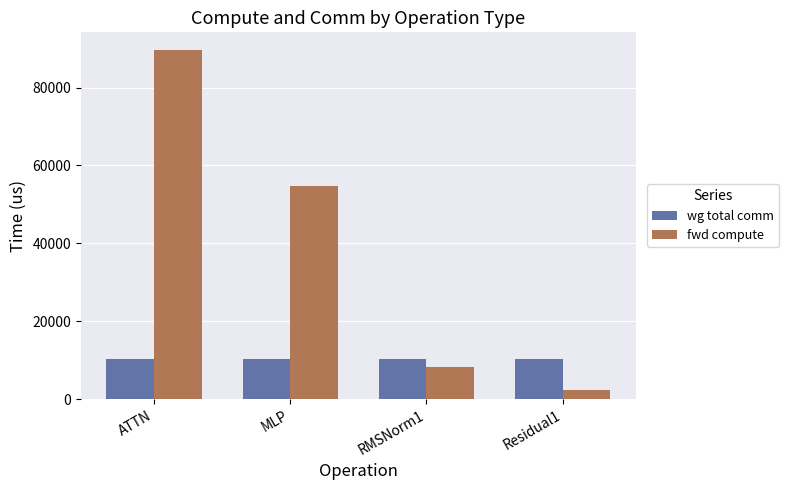

At ATTN, list the series in order from largest to smallest.

fwd compute, wg total comm